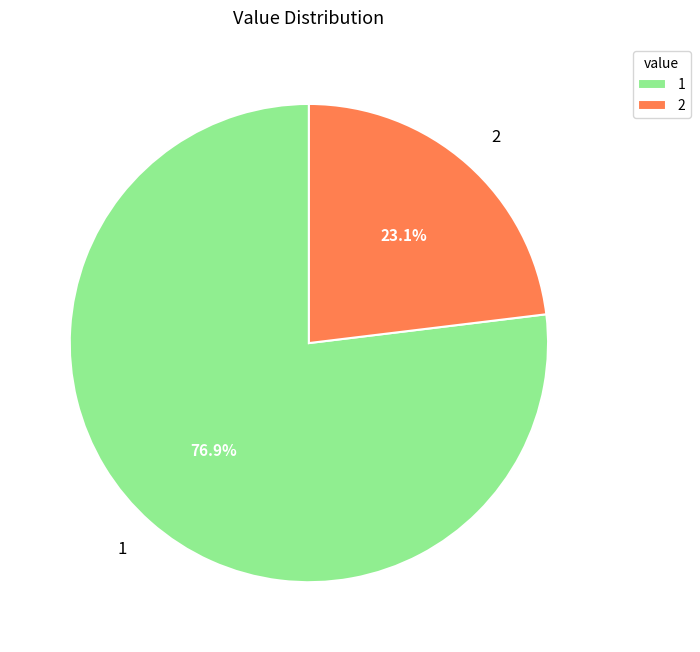

Which slice represents more than half of the pie?

1